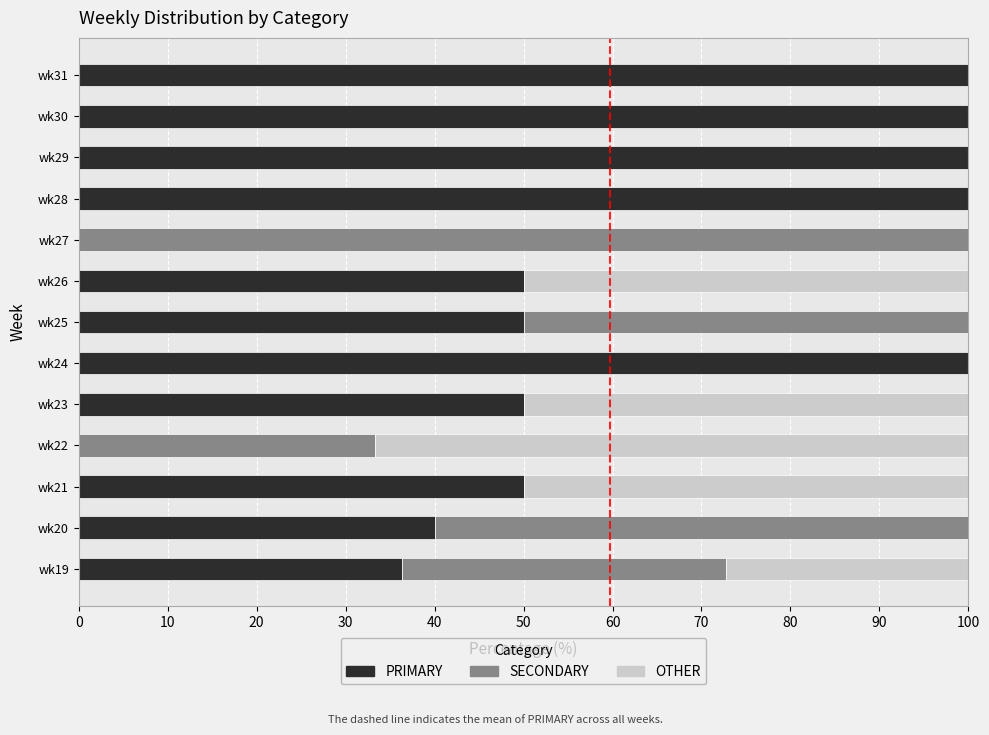

What is the sum of the PRIMARY values at wk28 and wk23?

150.0